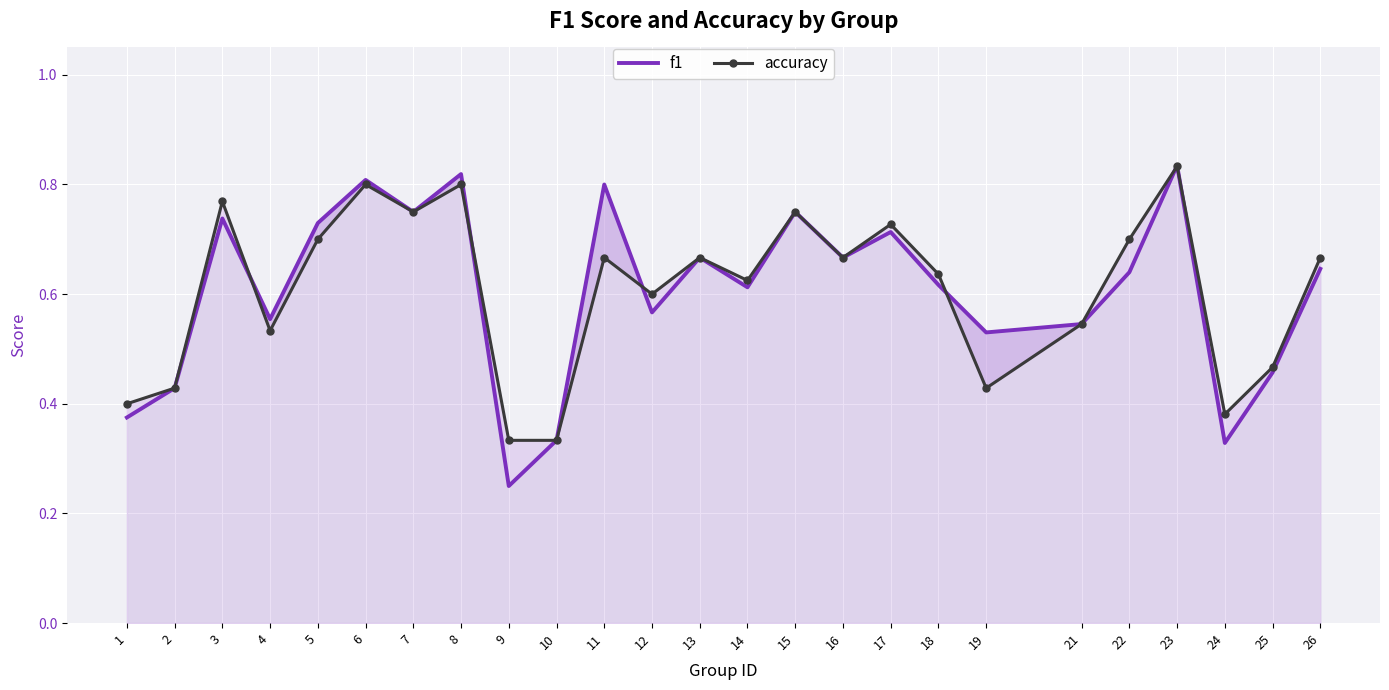

Where is accuracy nearest to the value 0?

9